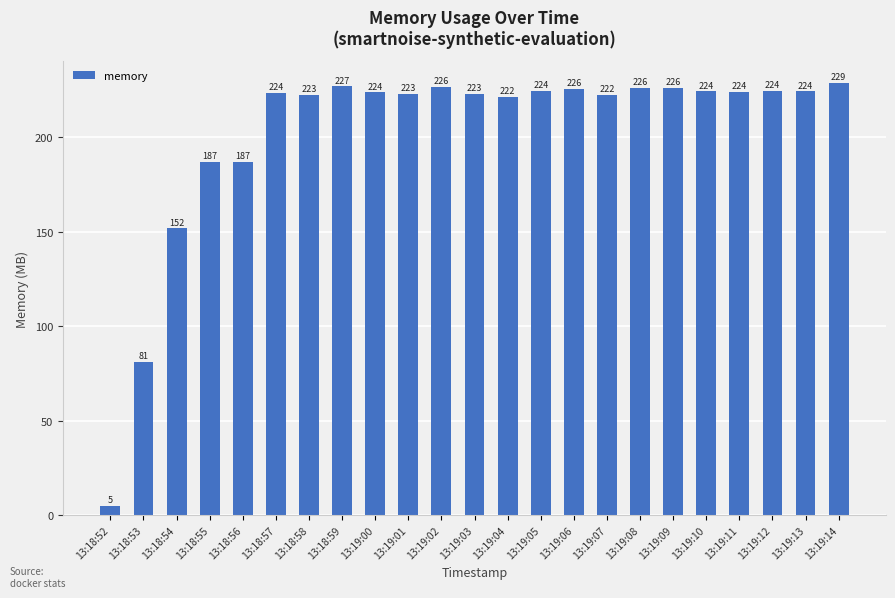

Where is the data nearest to the value 116?

13:18:53